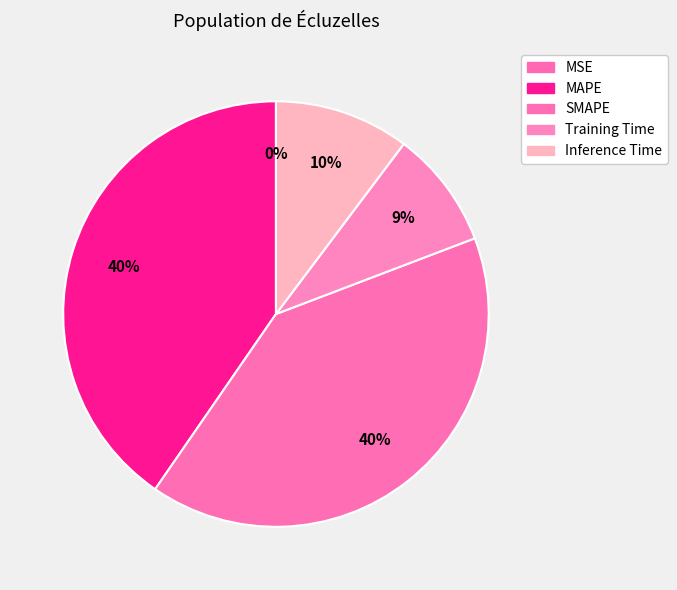

What is the largest slice in the pie chart?

SMAPE